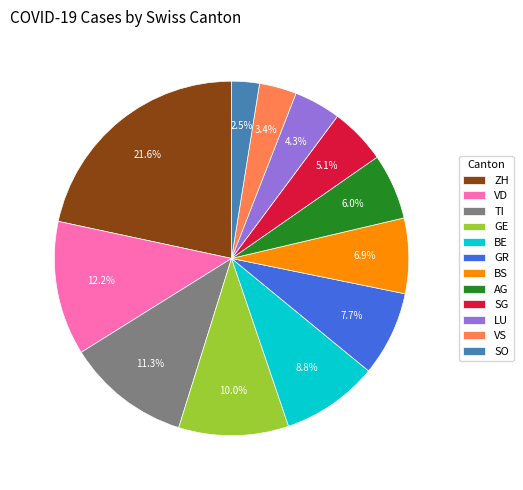

What percentage is the AG slice, to the nearest percent?

6%